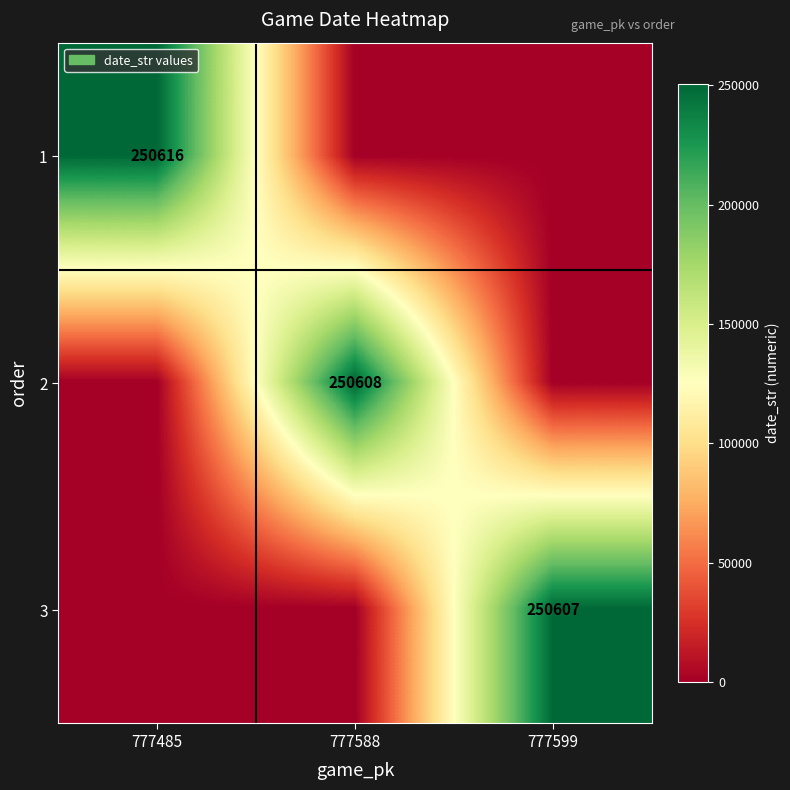

Which category has the lowest value across all series?

777588